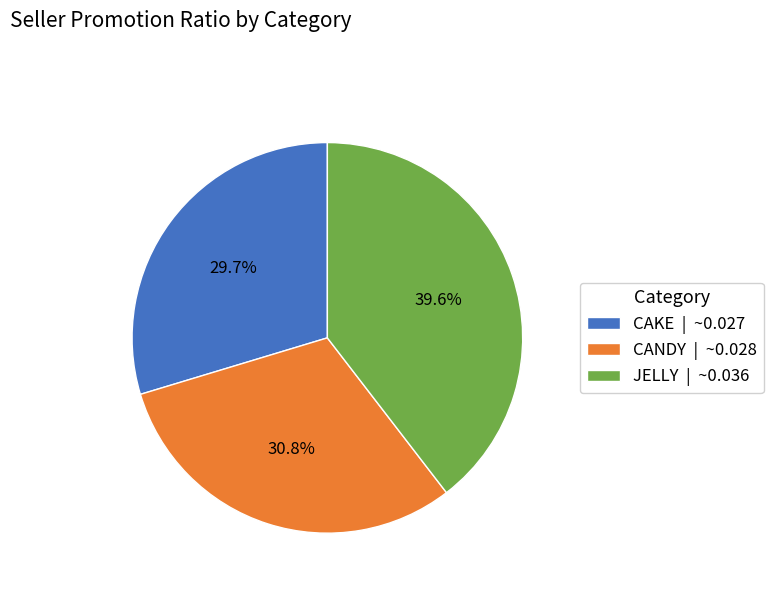

To the nearest percent, what portion does JELLY represent?

40%